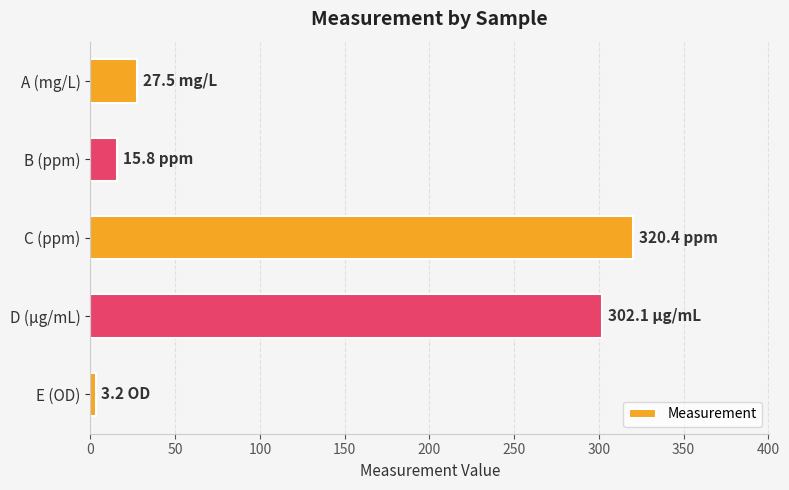

Which label corresponds to the smallest value in the chart?

E (OD)